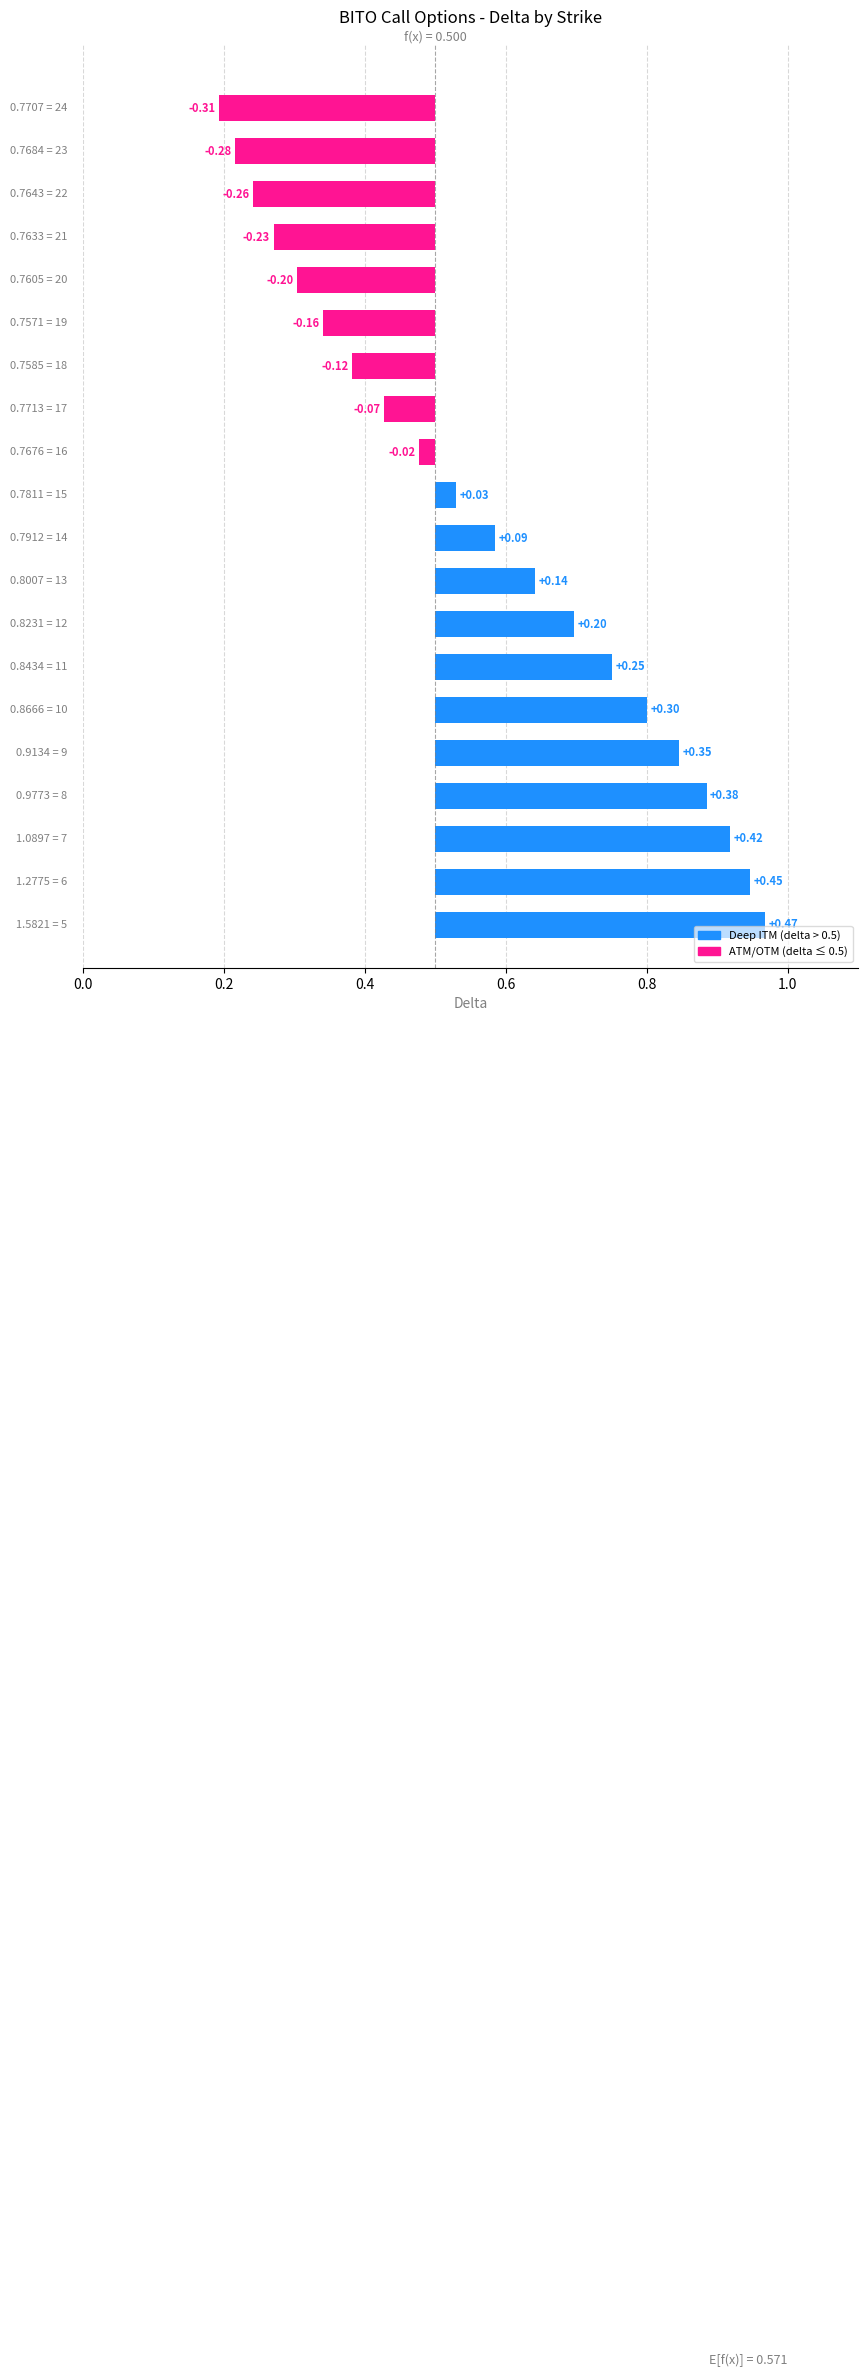

List the labels in order of value, smallest first.

24, 23, 22, 21, 20, 19, 18, 17, 16, 15, 14, 13, 12, 11, 10, 9, 8, 7, 6, 5